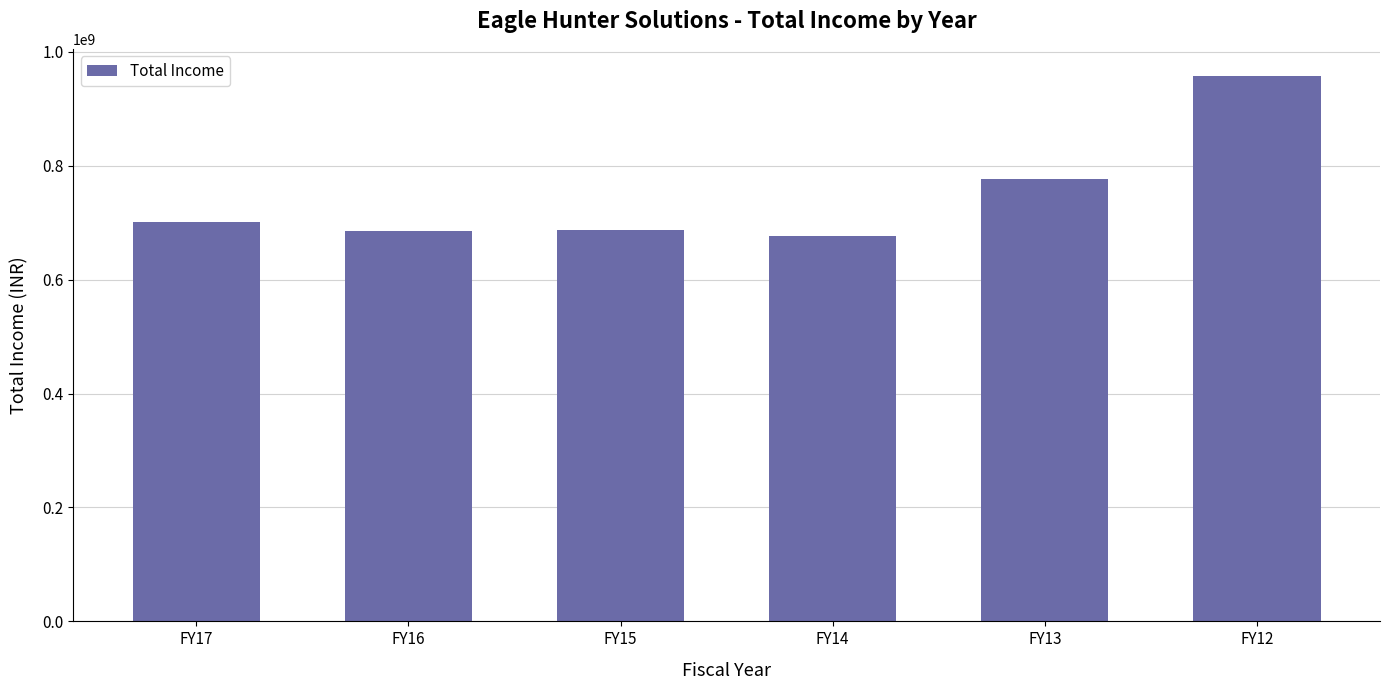

What is the difference between the values at FY16 and FY17?

14561592